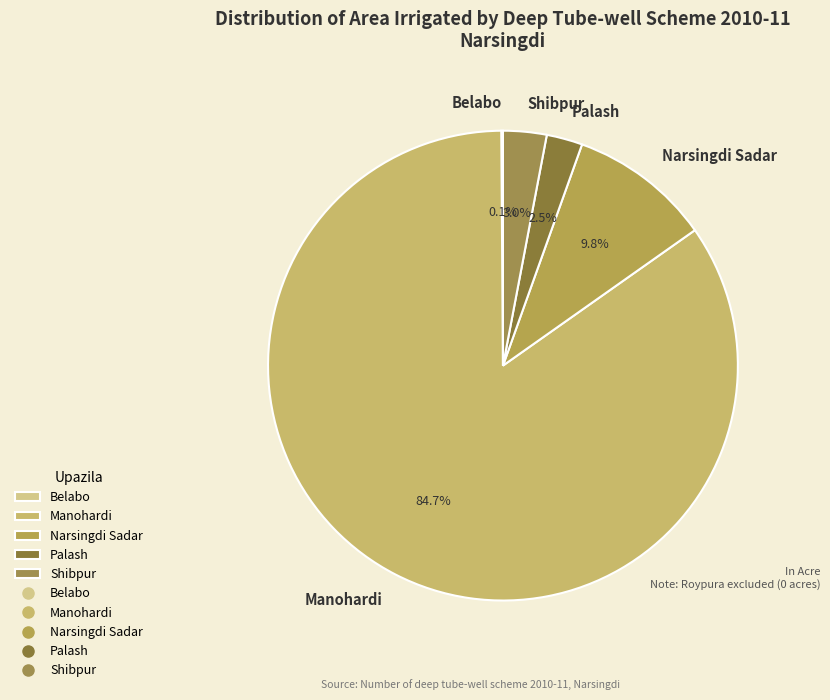

Does Manohardi account for over 50% of the chart?

Yes